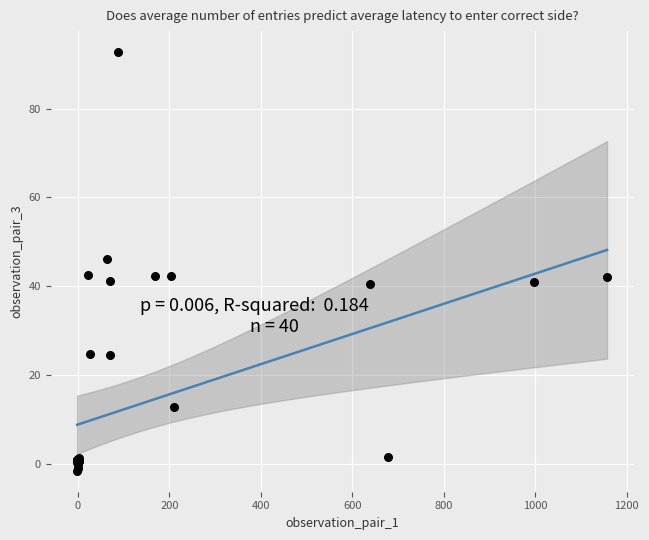

What Y value in the scatter plot is closest to 45?

46.2